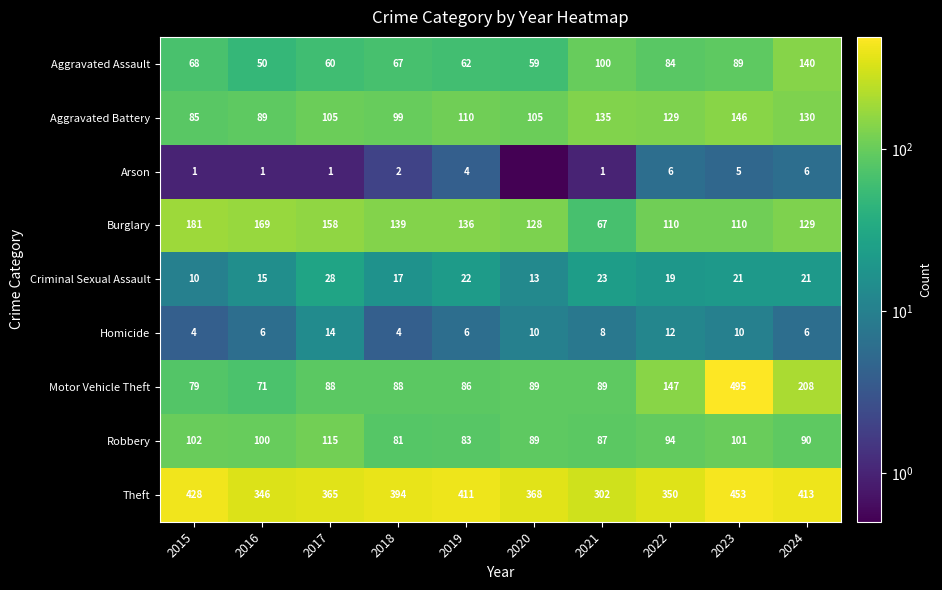

How many categories are shown in the chart?

10